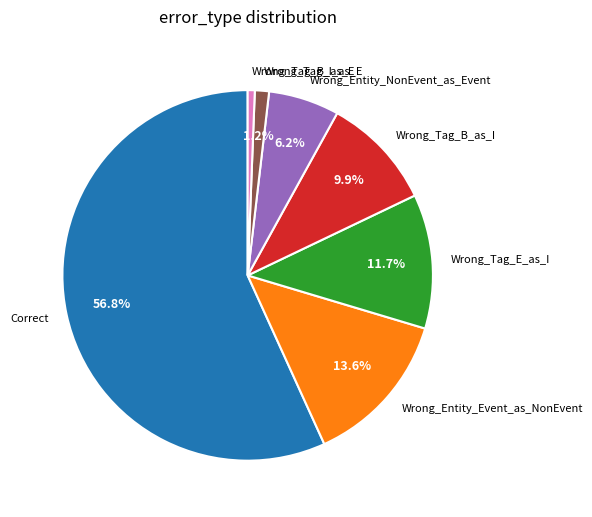

Which slice is the largest?

Correct